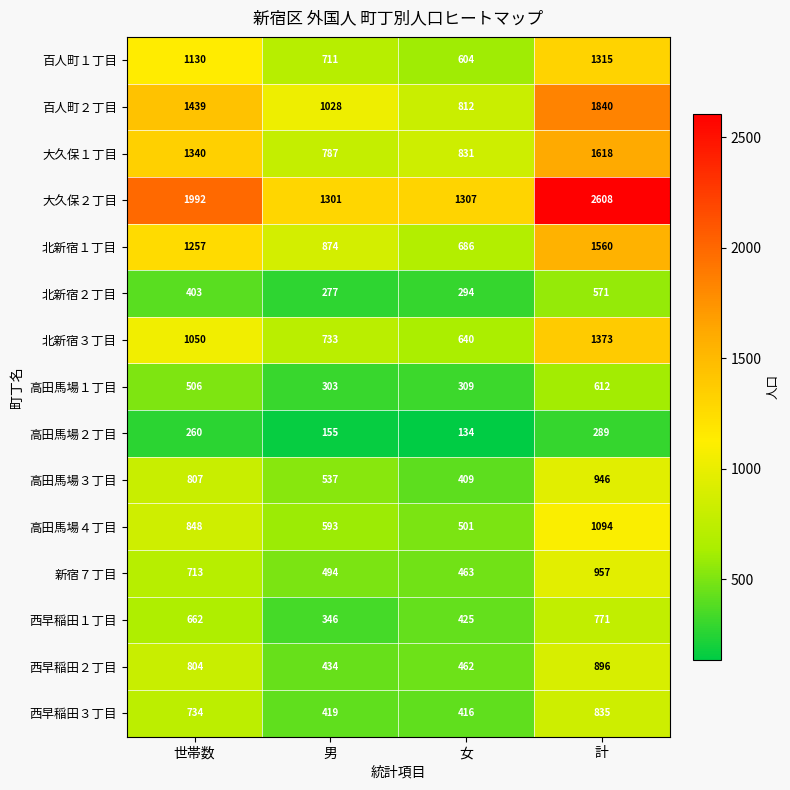

Which series has the largest total across all categories?

大久保２丁目